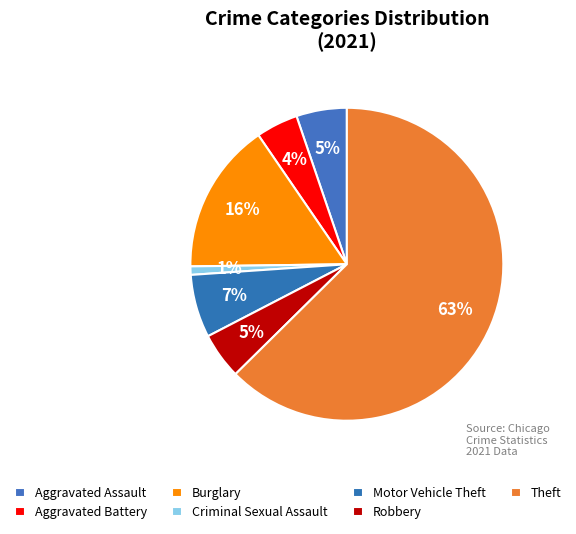

Rank the categories by value from lowest to highest.

Criminal Sexual Assault, Aggravated Battery, Robbery, Aggravated Assault, Motor Vehicle Theft, Burglary, Theft